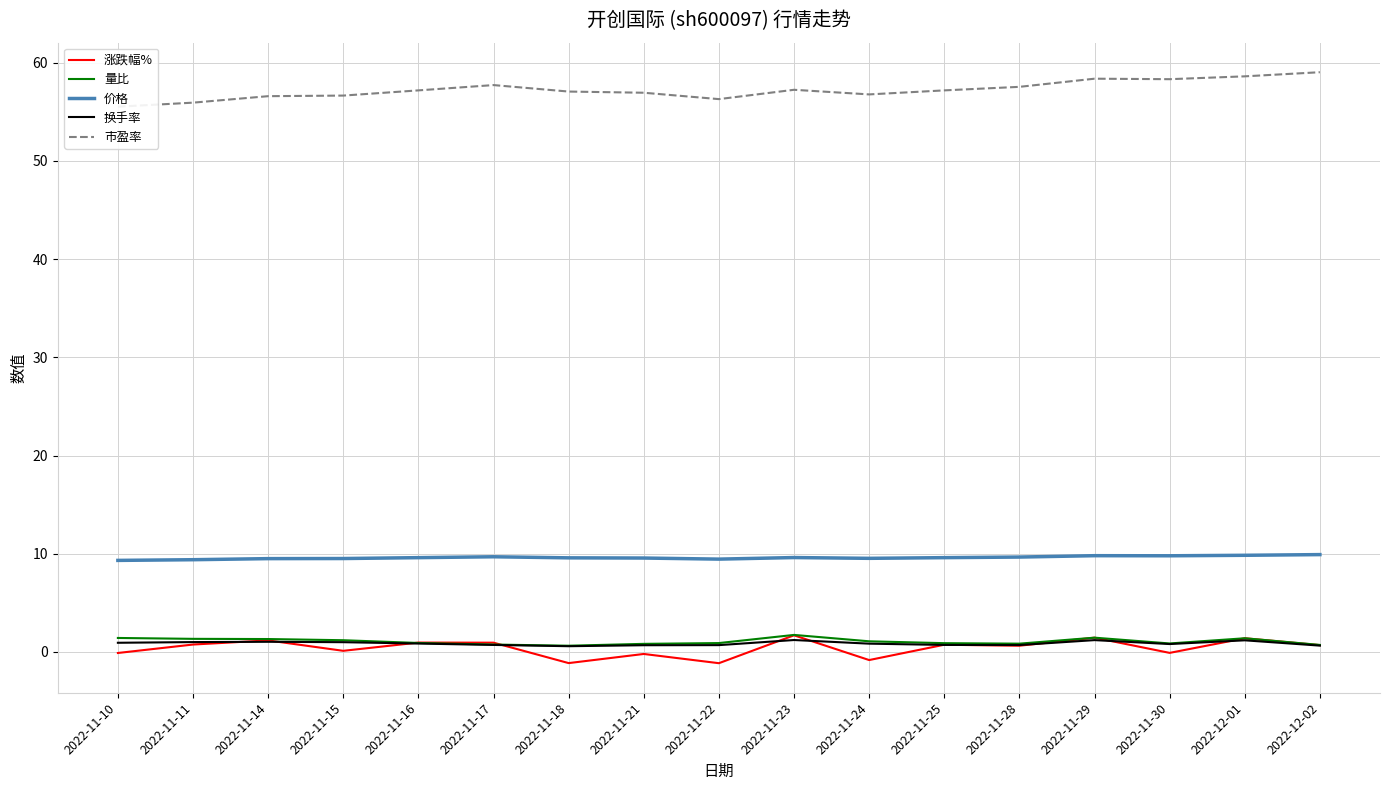

What is the value of the 涨跌幅% point at the 9th from the left?

-1.1